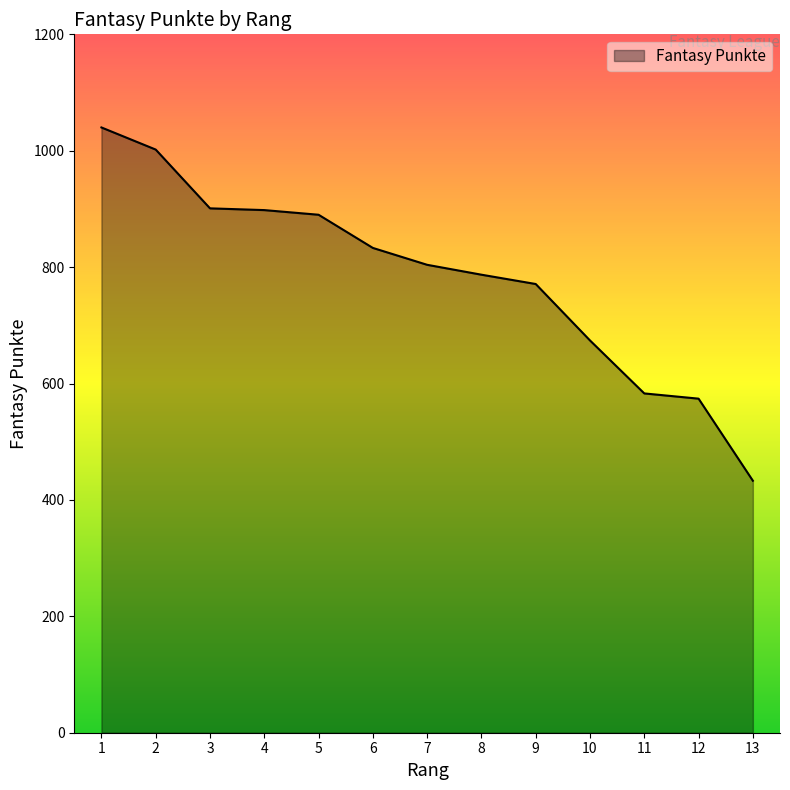

Which category has the highest value across all series?

1